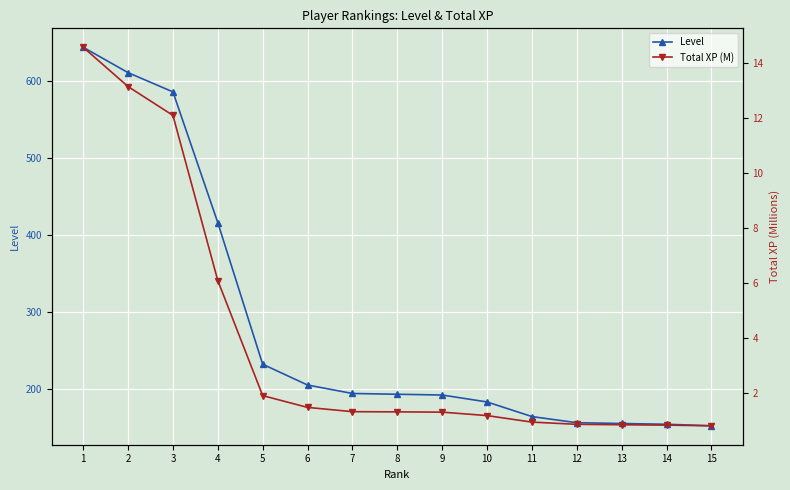

True or false: Level has a value of 611.0 at 2.

True